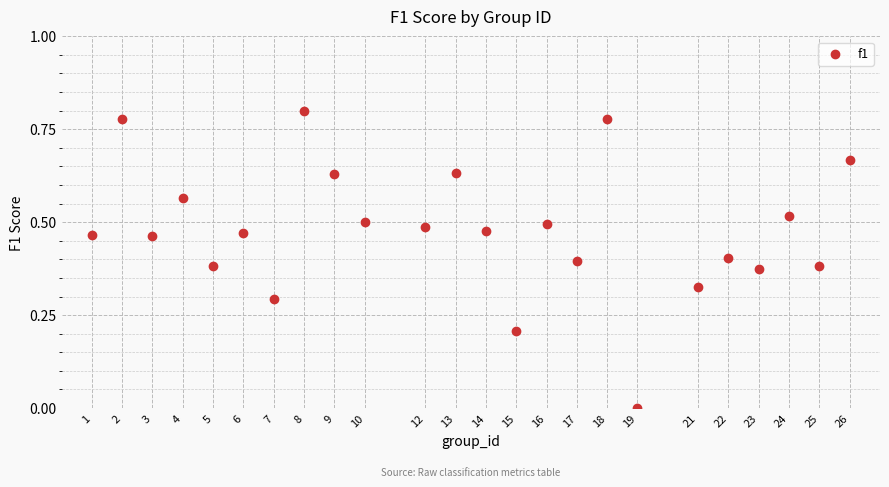

What is the range of X values (max minus min)?

25.0